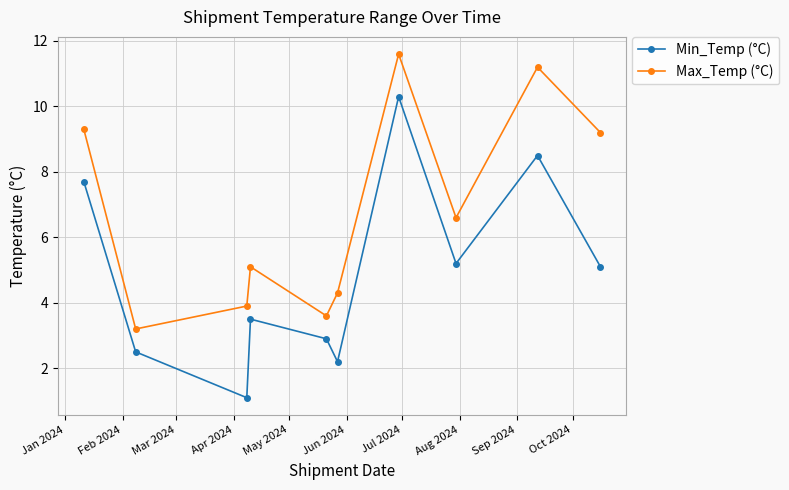

What is the value of the Min_Temp (°C) point at the 1st from the left?

7.7